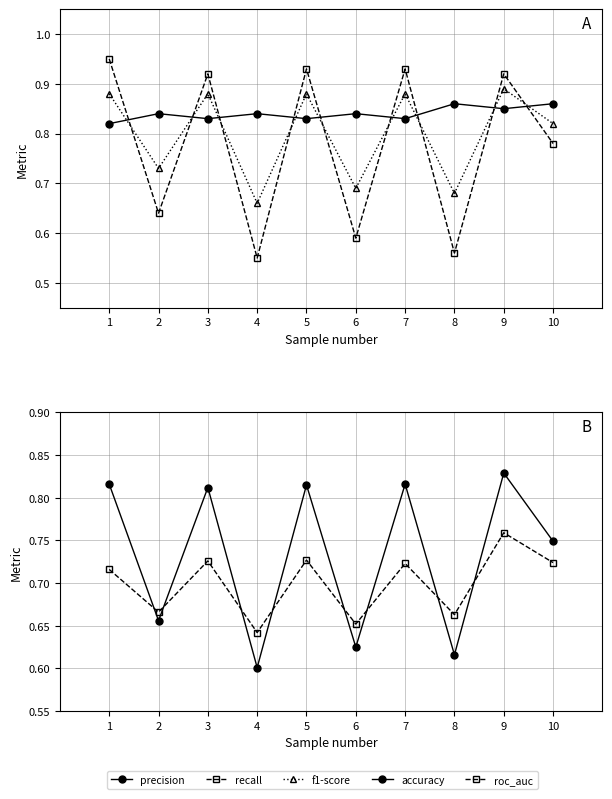

How many lines are shown in the chart?

5